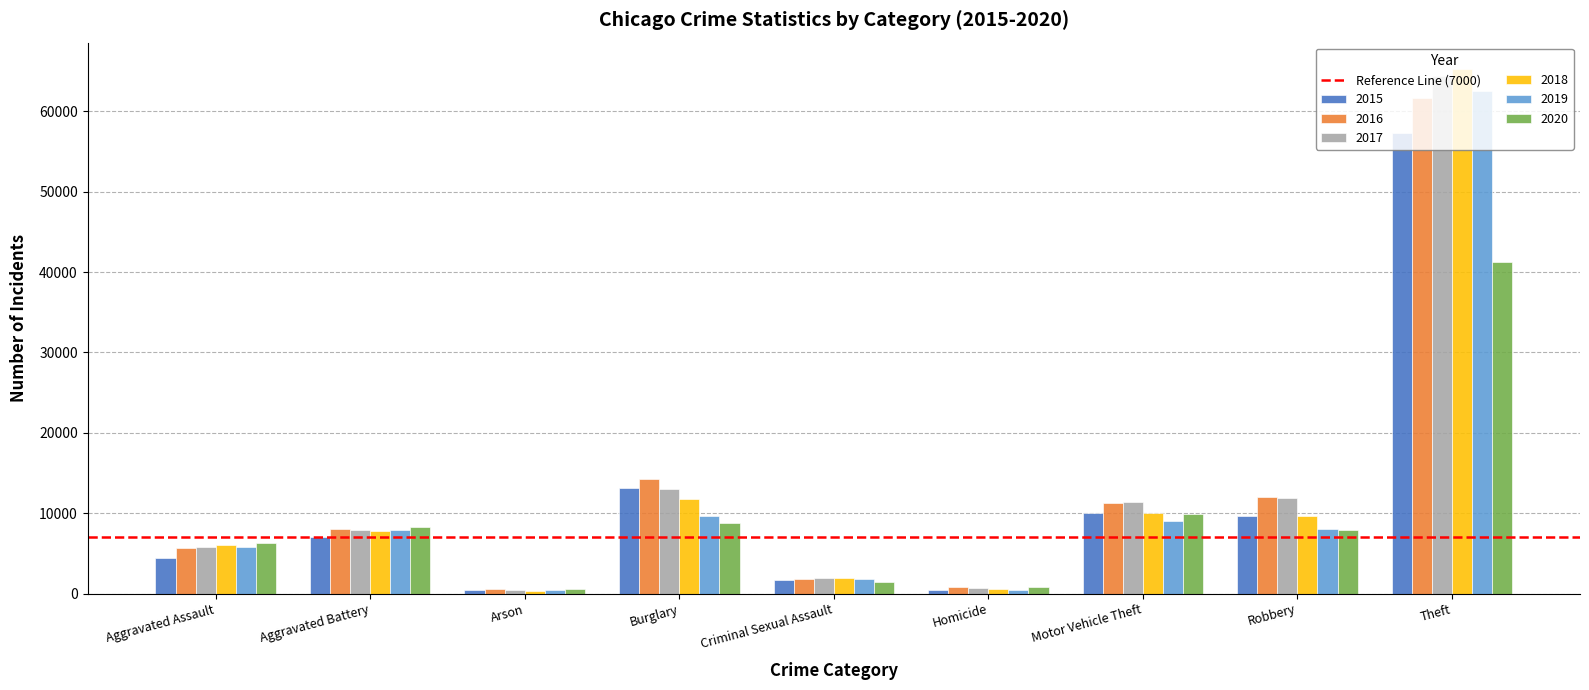

What is the sum of the 2016 values at Robbery and Arson?

12475